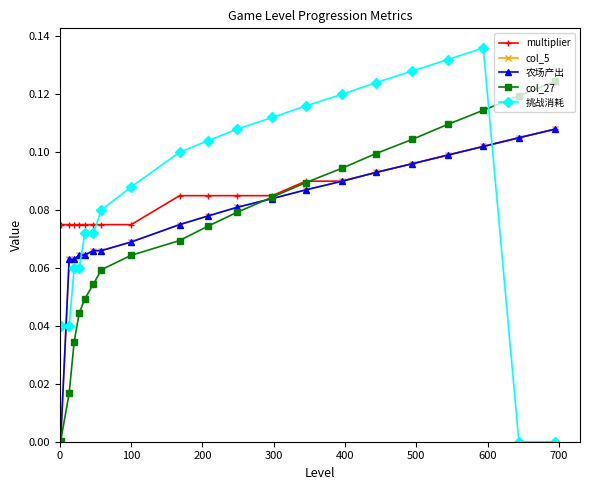

How many times do col_27 and 挑战消耗 cross each other?

1